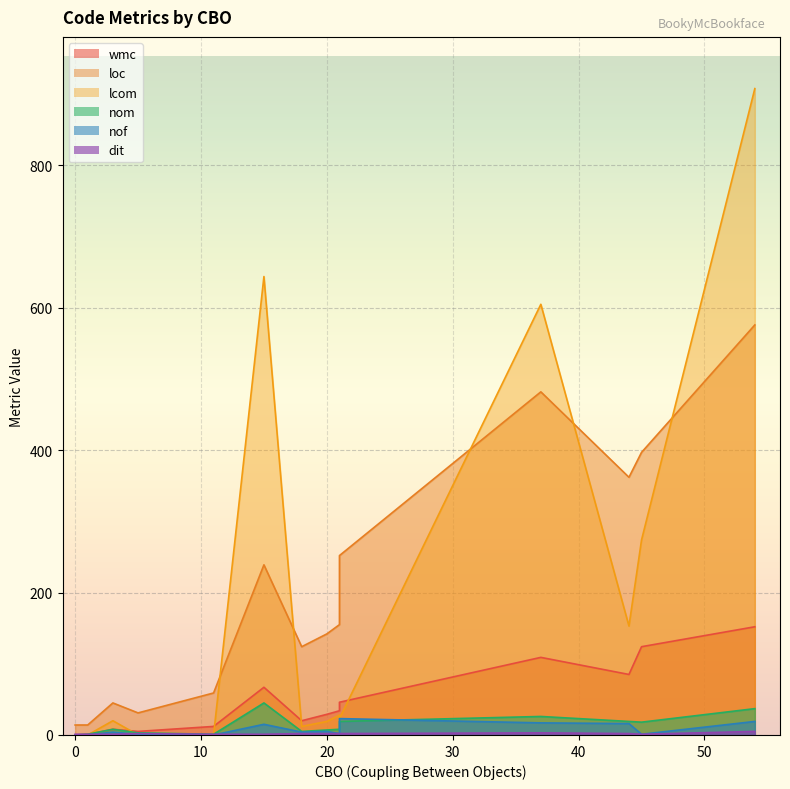

Does the chart display data point markers on the line(s)?

No